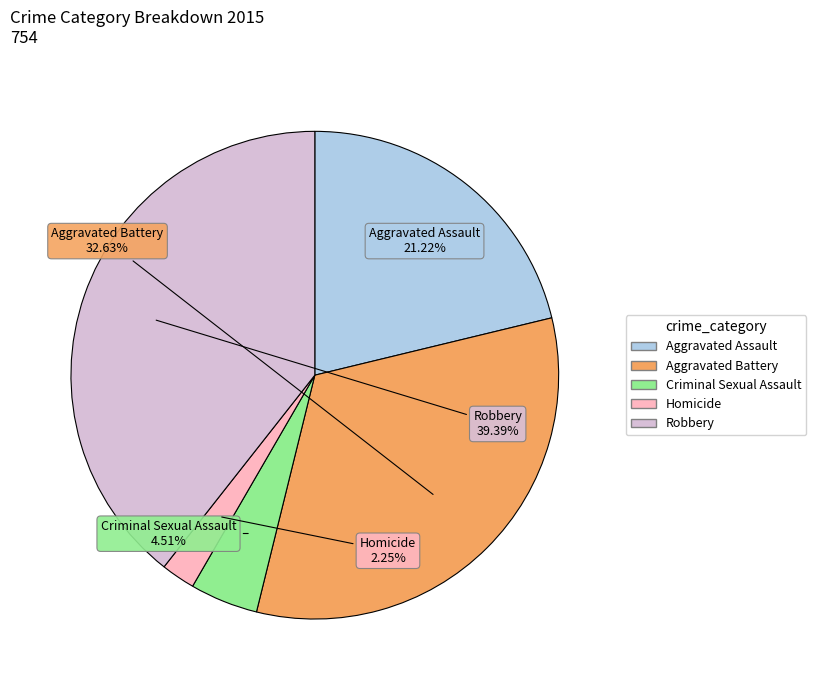

Do Aggravated Battery and Criminal Sexual Assault together represent more than half of the pie?

No